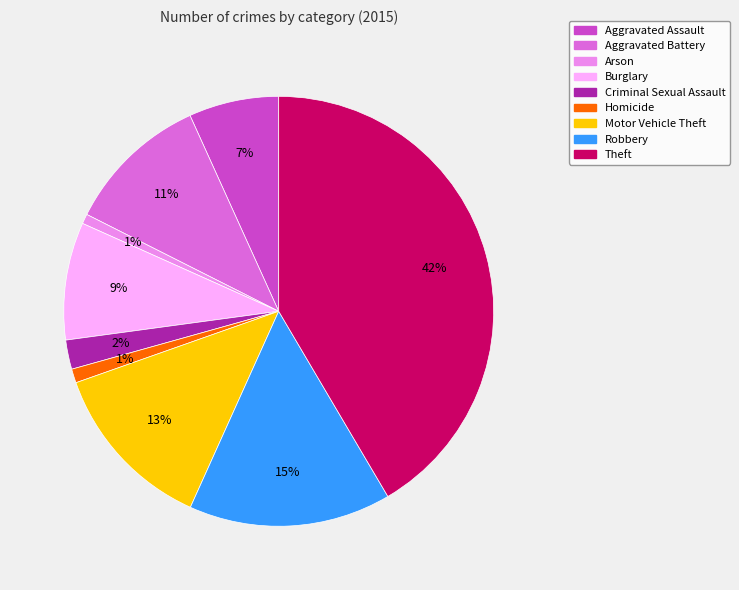

Do Arson and Robbery together represent more than half of the pie?

No